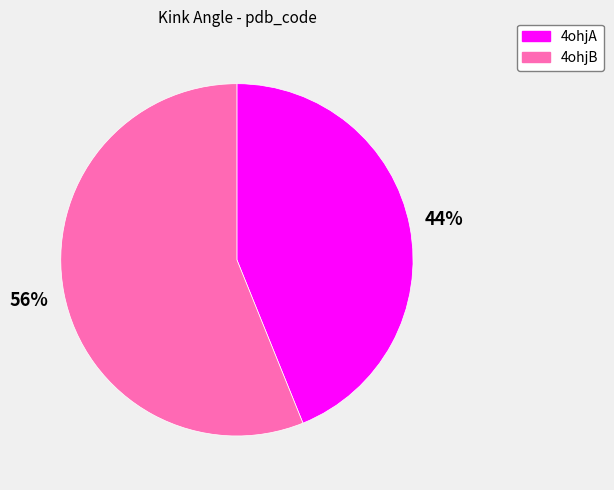

What is the majority slice?

4ohjB